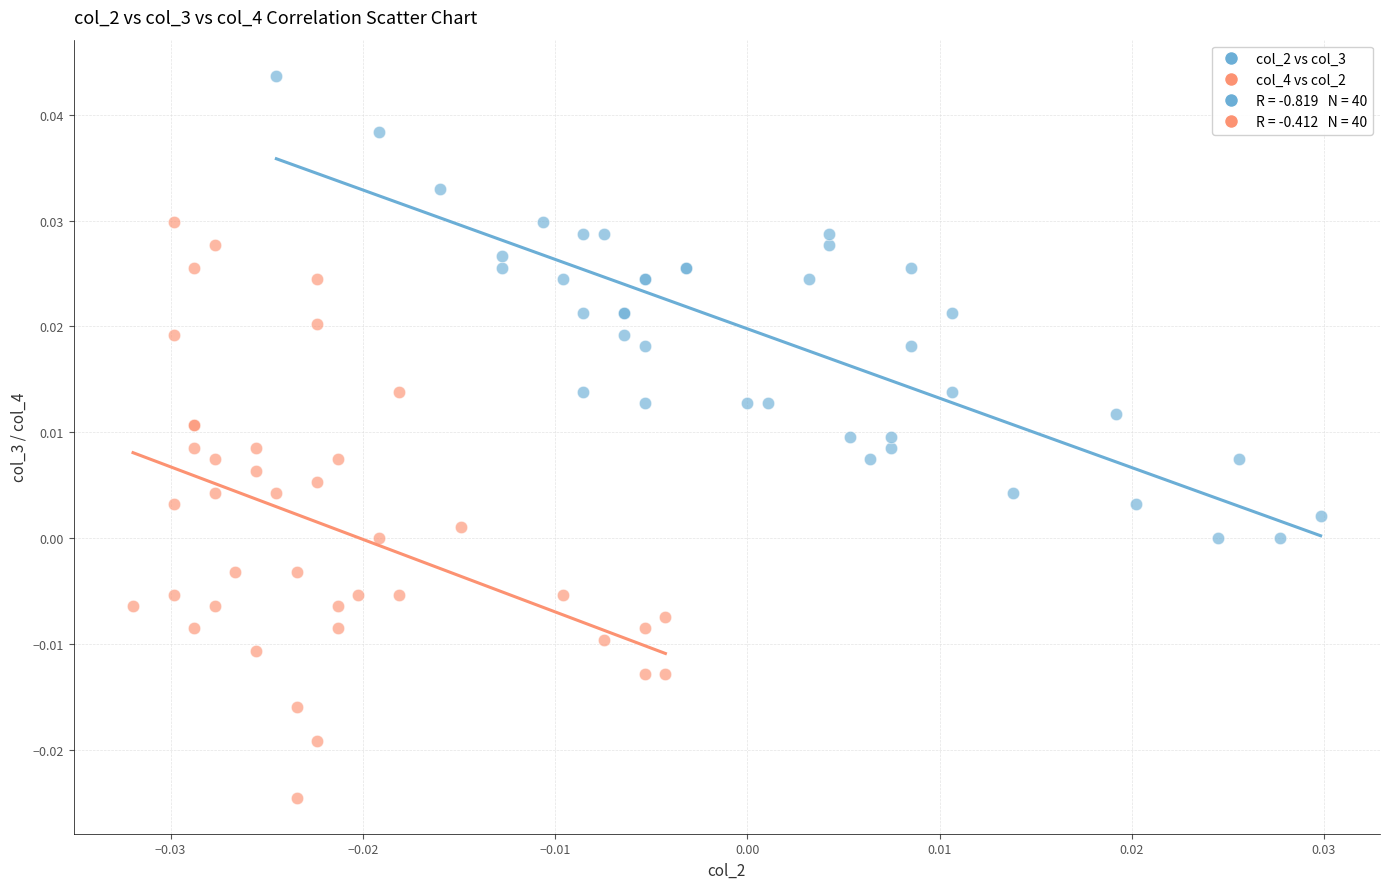

Which series contains the highest Y value?

col_2 vs col_3